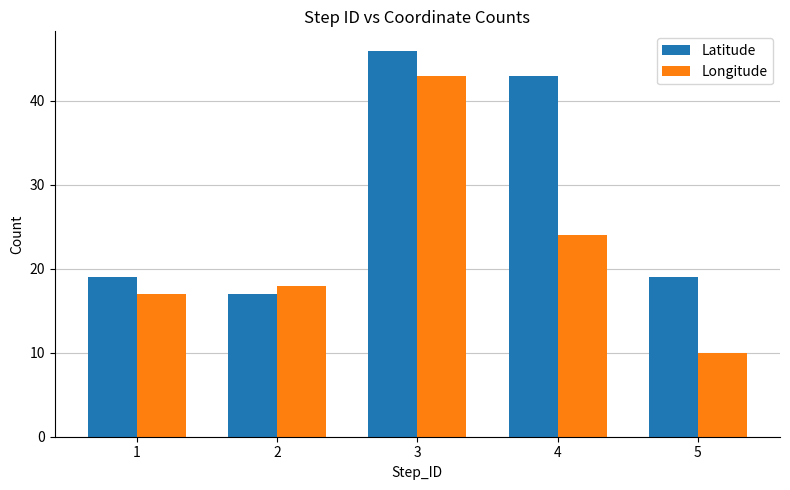

Reading left to right, extract all data points from this chart.

Latitude: 1=19	2=17	3=46	4=43	5=19
Longitude: 1=17	2=18	3=43	4=24	5=10